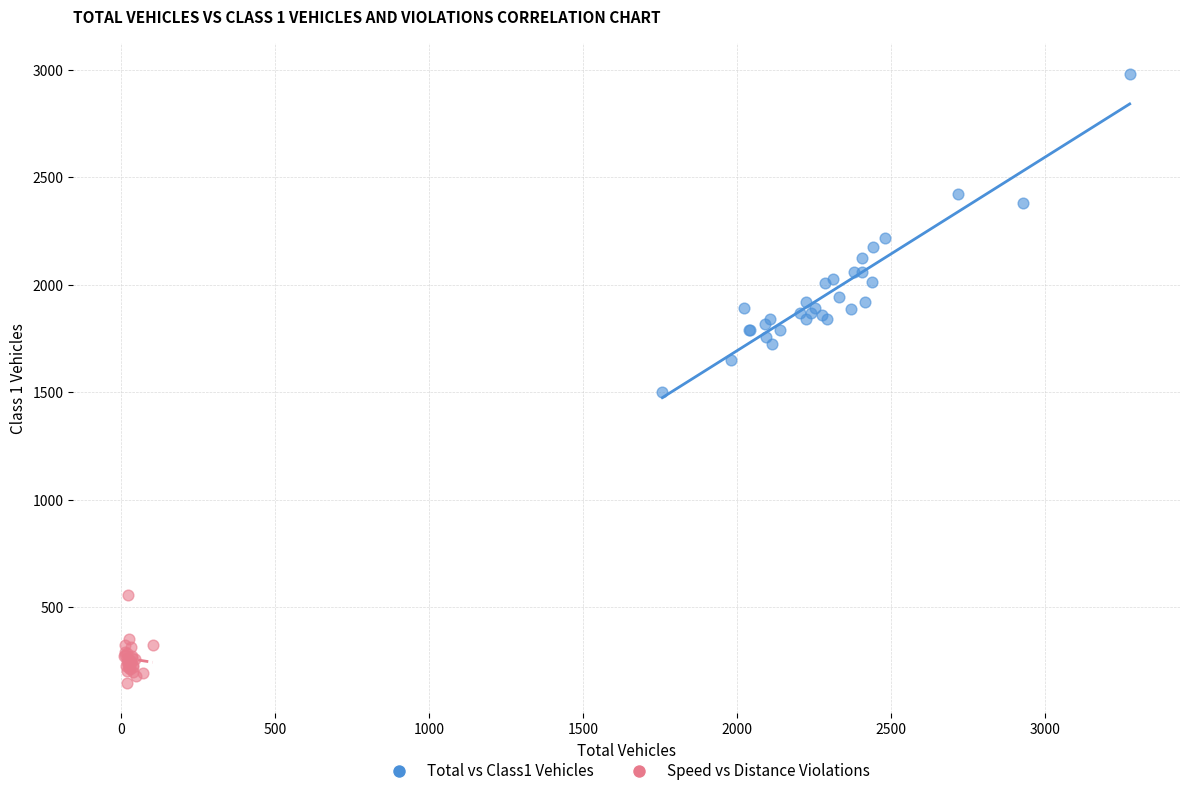

Which series has the largest Y range (max minus min)?

Total vs Class1 Vehicles